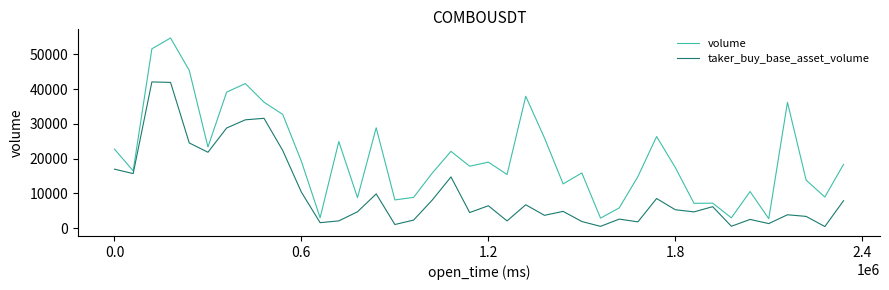

What is the difference between the maximum and minimum values in the volume series?

52039.0